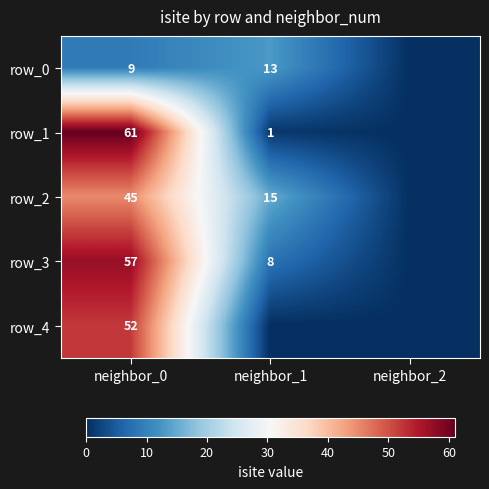

True or false: row_4 has a value of 0 at neighbor_2.

True